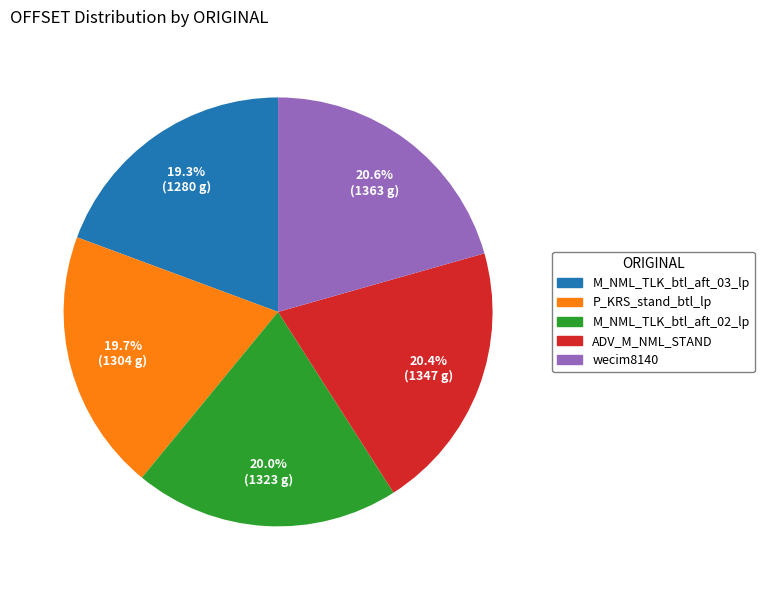

How many segments does this pie chart have?

5